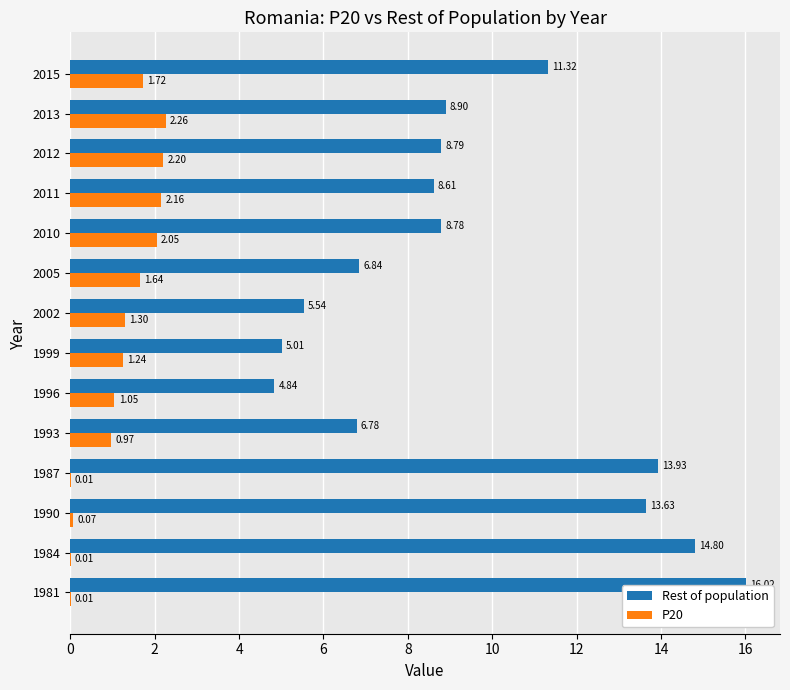

The value of Rest of population at 1993 is 6.8. True or false?

True